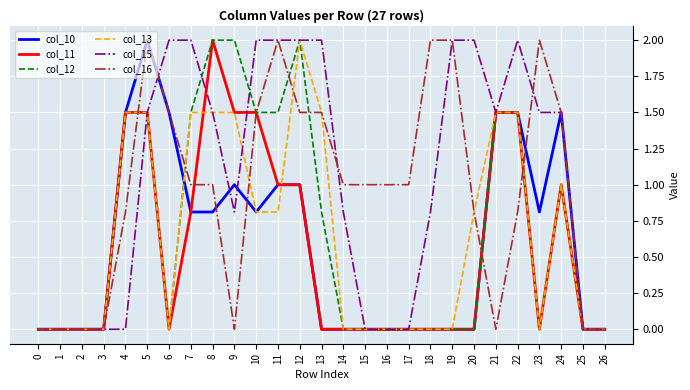

Reading left to right, what are all the values shown in this chart?

col_10: 0=0.0	1=0.0	2=0.0	3=0.0	4=1.5	5=2.0	6=1.5	7=0.8	8=0.8	9=1.0	10=0.8	11=1.0	12=1.0	13=0.0	14=0.0	15=0.0	16=0.0	17=0.0	18=0.0	19=0.0	20=0.0	21=1.5	22=1.5	23=0.8	24=1.5	25=0.0	26=0.0
col_11: 0=0.0	1=0.0	2=0.0	3=0.0	4=1.5	5=1.5	6=0.0	7=0.8	8=2.0	9=1.5	10=1.5	11=1.0	12=1.0	13=0.0	14=0.0	15=0.0	16=0.0	17=0.0	18=0.0	19=0.0	20=0.0	21=1.5	22=1.5	23=0.0	24=1.0	25=0.0	26=0.0
col_12: 0=0.0	1=0.0	2=0.0	3=0.0	4=1.5	5=1.5	6=0.0	7=1.5	8=2.0	9=2.0	10=1.5	11=1.5	12=2.0	13=0.8	14=0.0	15=0.0	16=0.0	17=0.0	18=0.0	19=0.0	20=0.0	21=1.5	22=1.5	23=0.0	24=1.0	25=0.0	26=0.0
col_13: 0=0.0	1=0.0	2=0.0	3=0.0	4=1.5	5=1.5	6=0.0	7=1.5	8=1.5	9=1.5	10=0.8	11=0.8	12=2.0	13=1.5	14=0.0	15=0.0	16=0.0	17=0.0	18=0.0	19=0.0	20=0.8	21=1.5	22=1.5	23=0.0	24=1.0	25=0.0	26=0.0
col_15: 0=0.0	1=0.0	2=0.0	3=0.0	4=0.0	5=1.5	6=2.0	7=2.0	8=1.5	9=0.8	10=2.0	11=2.0	12=2.0	13=2.0	14=0.8	15=0.0	16=0.0	17=0.0	18=0.8	19=2.0	20=2.0	21=1.5	22=2.0	23=1.5	24=1.5	25=0.0	26=0.0
col_16: 0=0.0	1=0.0	2=0.0	3=0.0	4=0.8	5=2.0	6=1.5	7=1.0	8=1.0	9=0.0	10=1.5	11=2.0	12=1.5	13=1.5	14=1.0	15=1.0	16=1.0	17=1.0	18=2.0	19=2.0	20=0.8	21=0.0	22=0.8	23=2.0	24=1.5	25=0.0	26=0.0